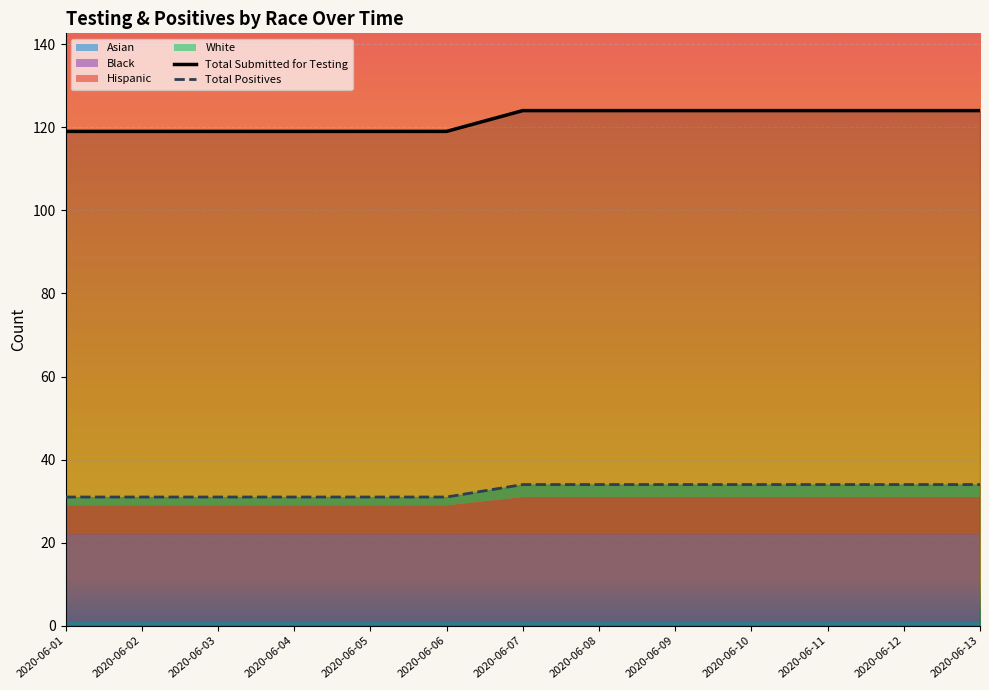

What is the spread (max minus min) of values at 2020-06-07?

123